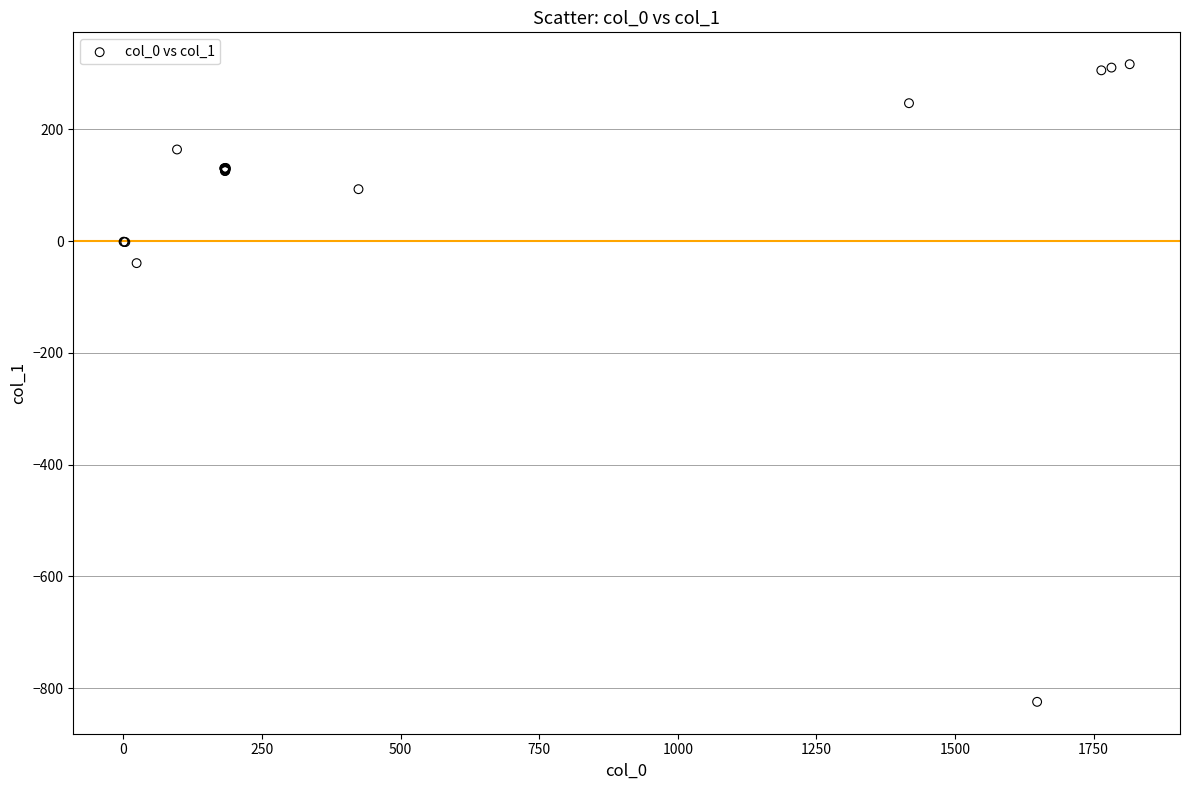

What Y value in the scatter plot is closest to -253?

-39.3